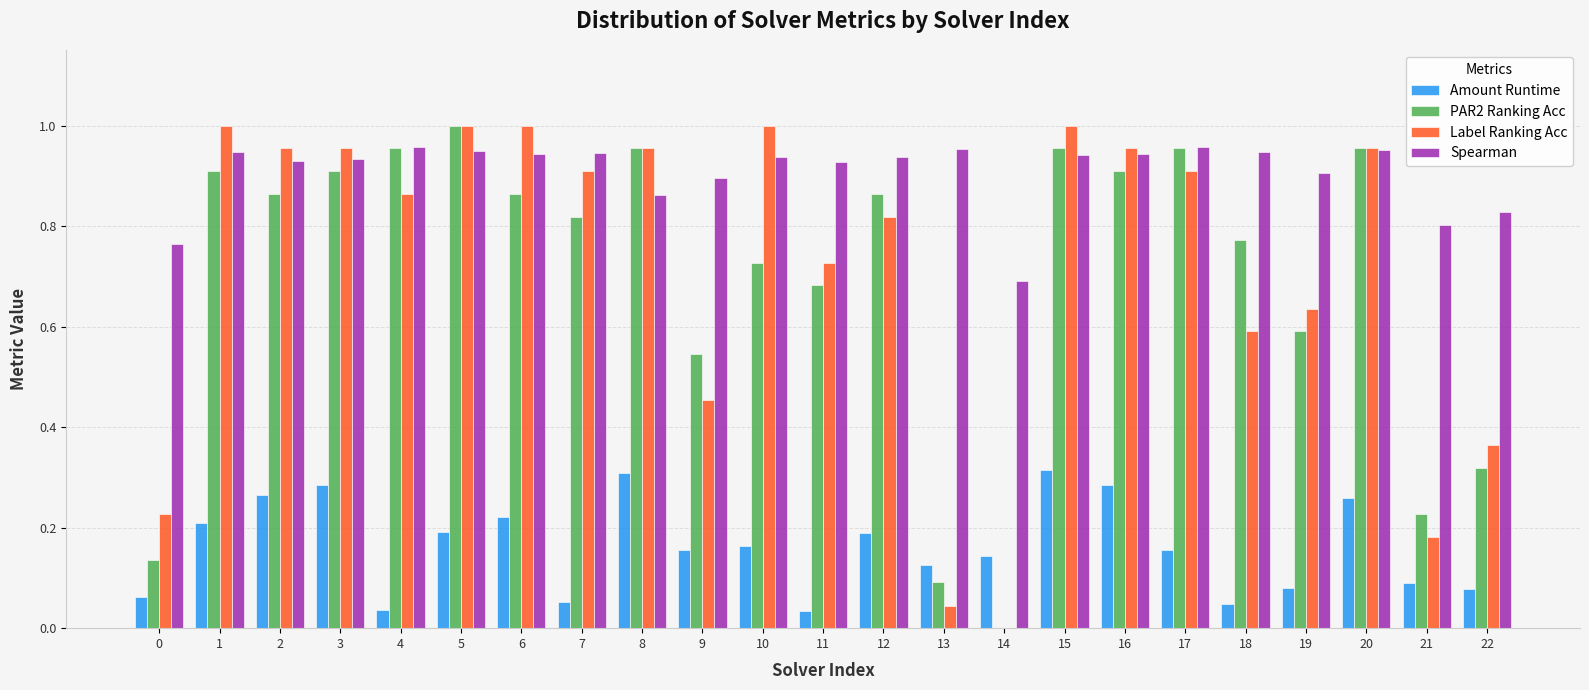

What are all the series names shown in the legend?

Amount Runtime, PAR2 Ranking Acc, Label Ranking Acc, Spearman